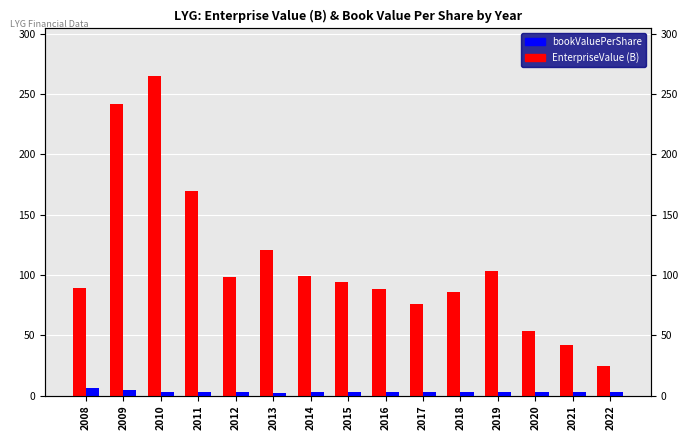

How many data points in EnterpriseValue (B) are less than 94?

7